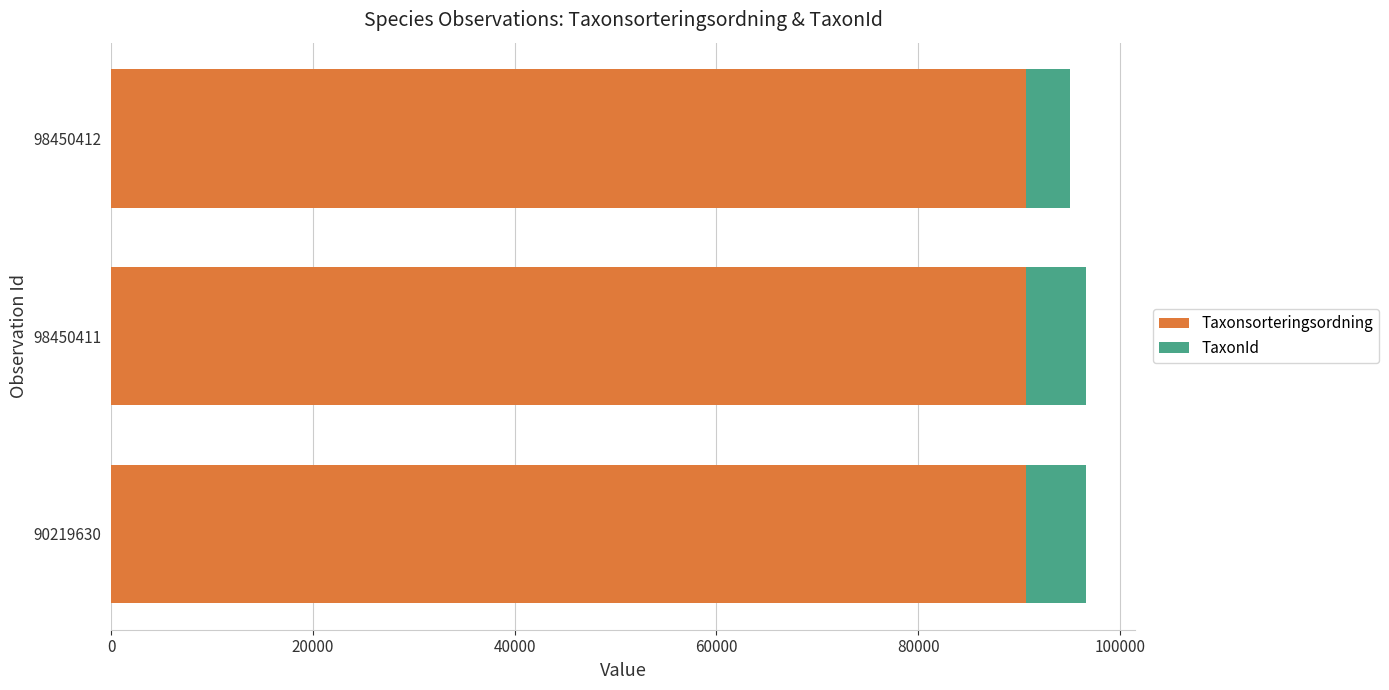

Is it true that Taxonsorteringsordning equals 23067 at 90219630?

False